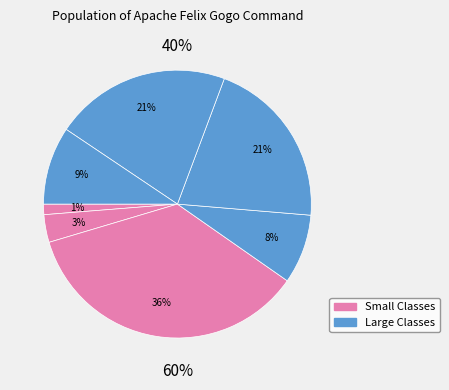

Is OBR.java the majority of the pie?

No